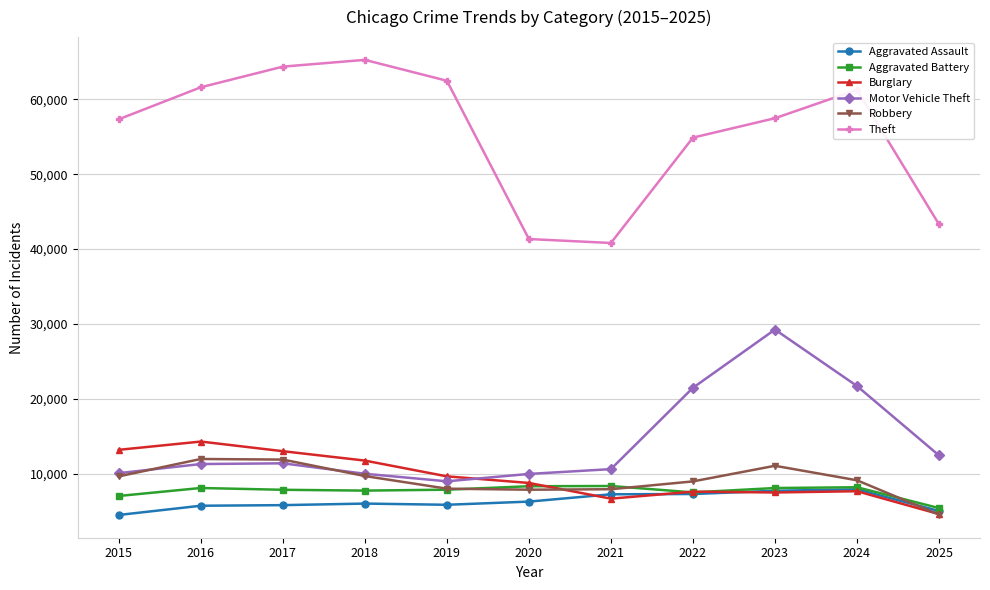

Which series has the largest range (max minus min)?

Theft